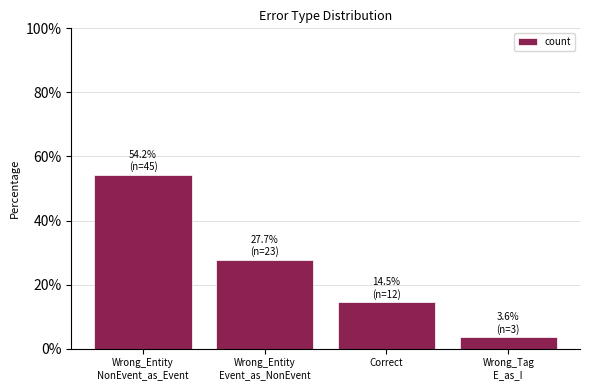

What is the average value?

25.0